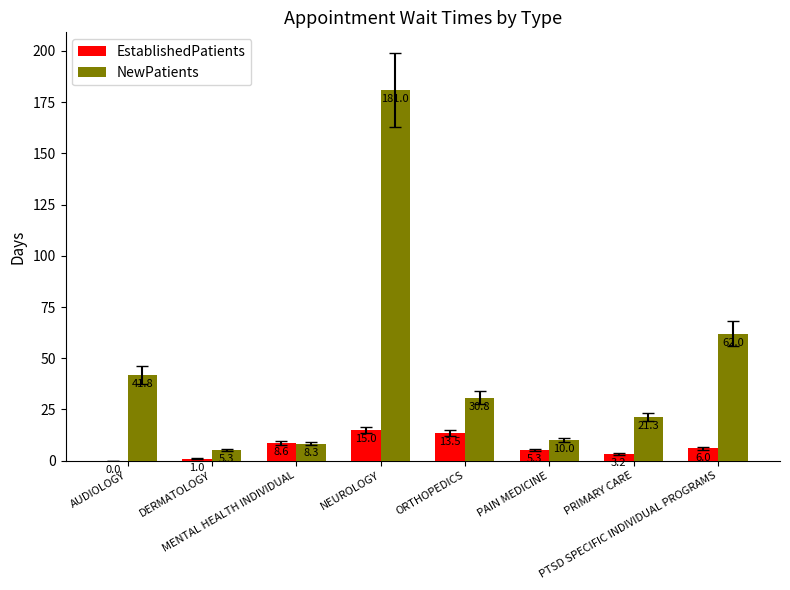

How many groups of bars are there?

8